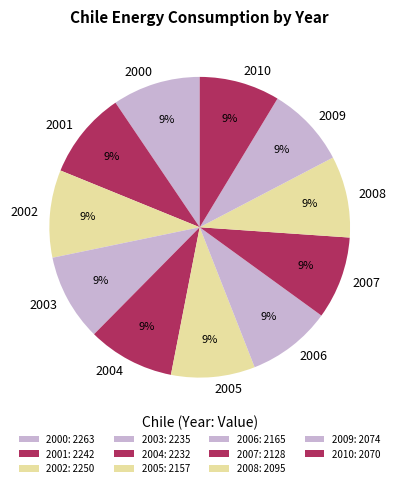

Between 2008 and 2007, which is larger?

2007